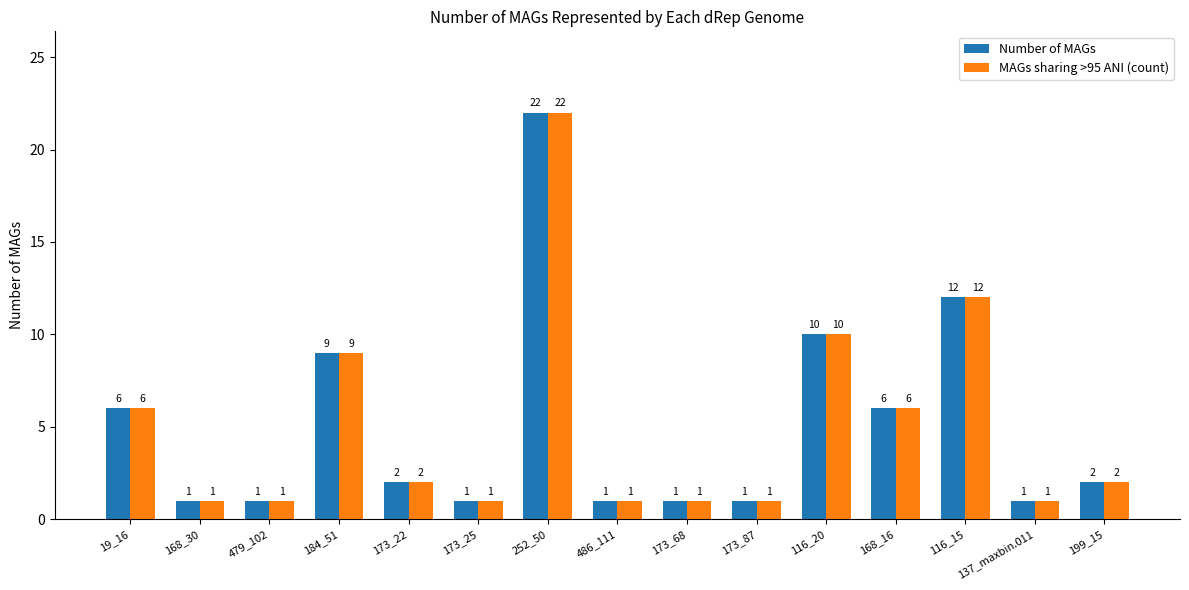

Reading right to left, what are all the values shown in this chart?

Number of MAGs: 199_15=2	137_maxbin.011=1	116_15=12	168_16=6	116_20=10	173_87=1	173_68=1	486_111=1	252_50=22	173_25=1	173_22=2	184_51=9	479_102=1	168_30=1	19_16=6
MAGs sharing >95 ANI (count): 199_15=2	137_maxbin.011=1	116_15=12	168_16=6	116_20=10	173_87=1	173_68=1	486_111=1	252_50=22	173_25=1	173_22=2	184_51=9	479_102=1	168_30=1	19_16=6